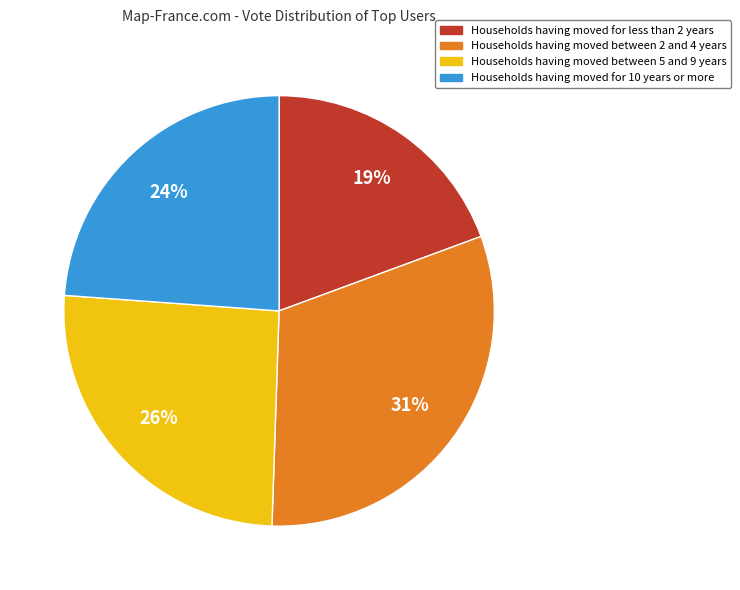

To the nearest percent, what is the difference between the largest and smallest slice percentages?

12%